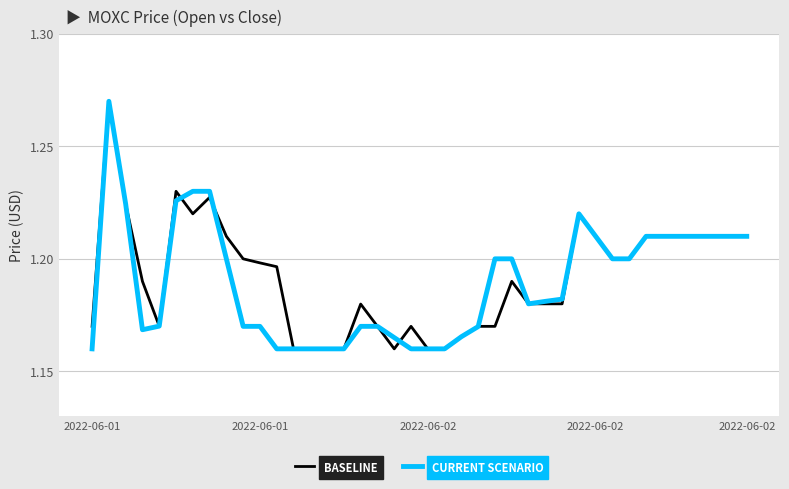

How many interior local peaks does the BASELINE series have?

7